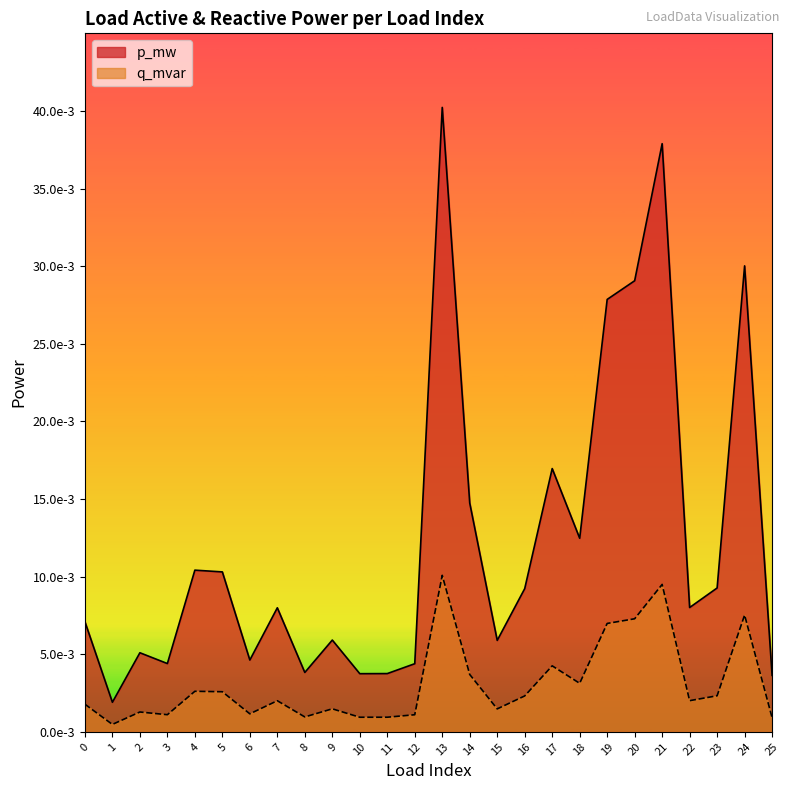

Between 5 and 1, which is larger?

5